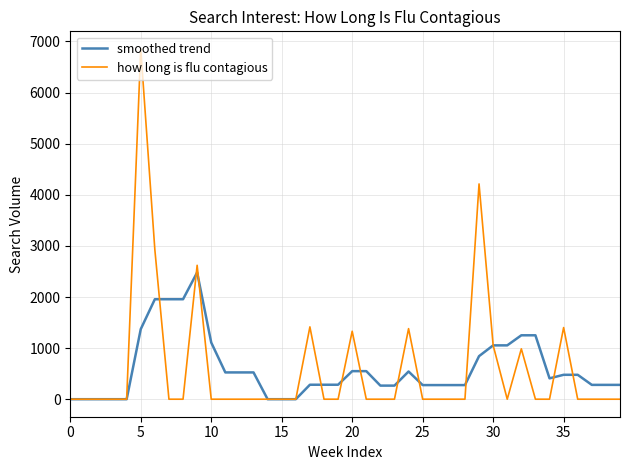

List the series in order of their peak value, lowest first.

smoothed trend, how long is flu contagious